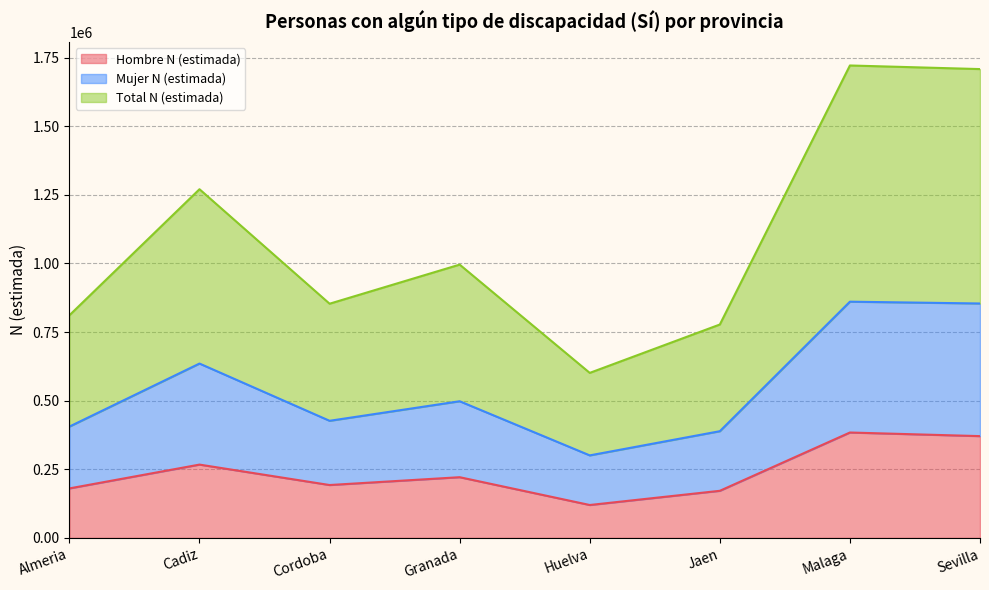

True or false: Hombre N (estimada) and Mujer N (estimada) intersect in this chart.

False